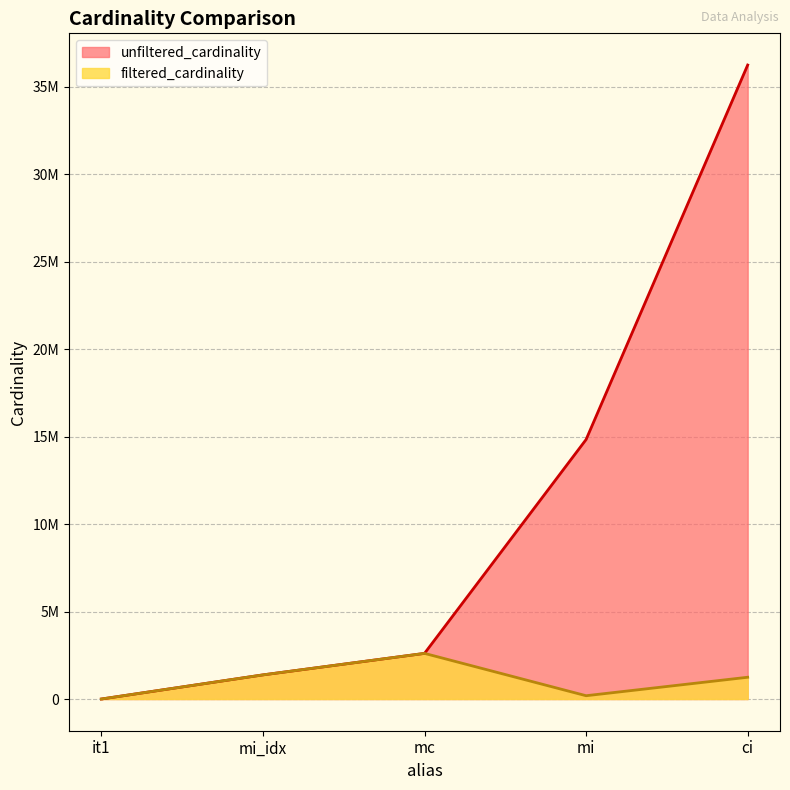

Where is unfiltered_cardinality nearest to the value 18122228?

mi